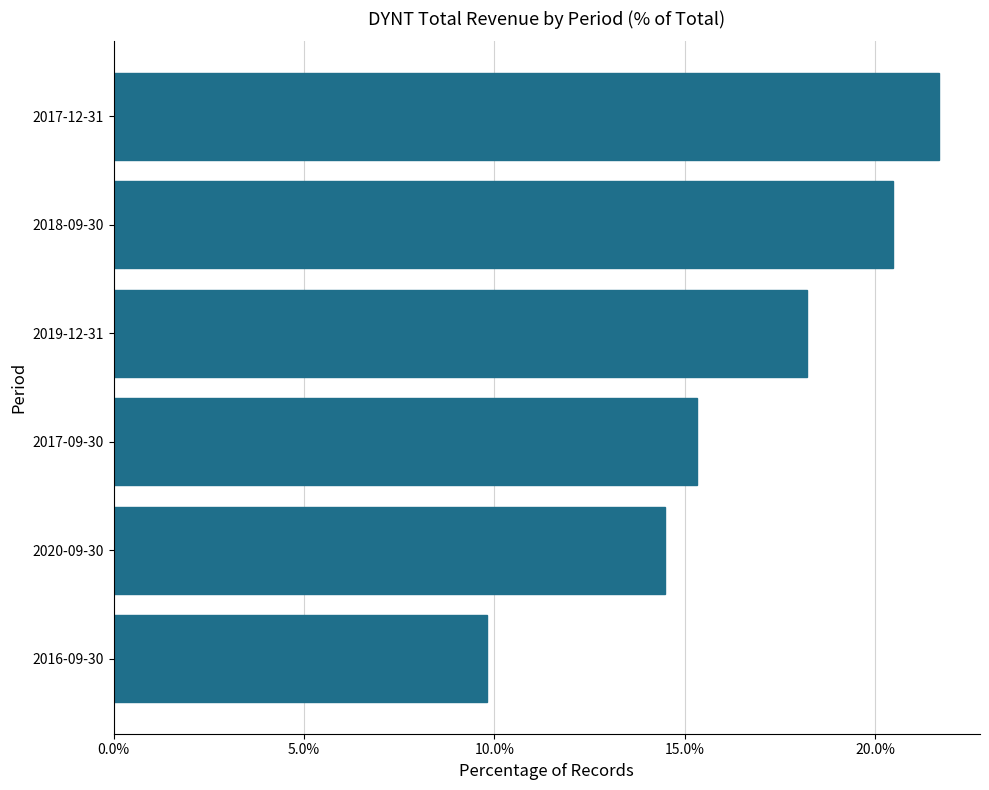

Does the chart contain any negative values?

No